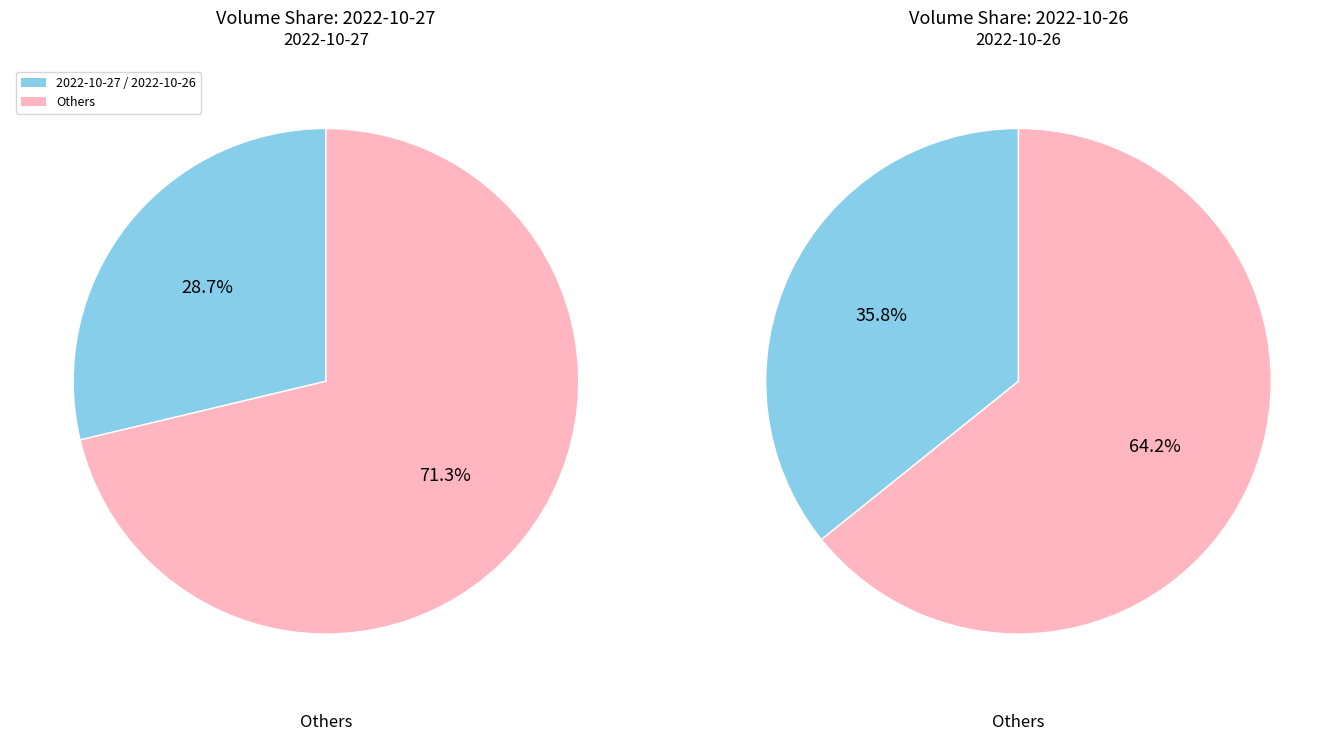

Do 2022-10-25 and 2022-10-26 together represent more than half of the pie?

No